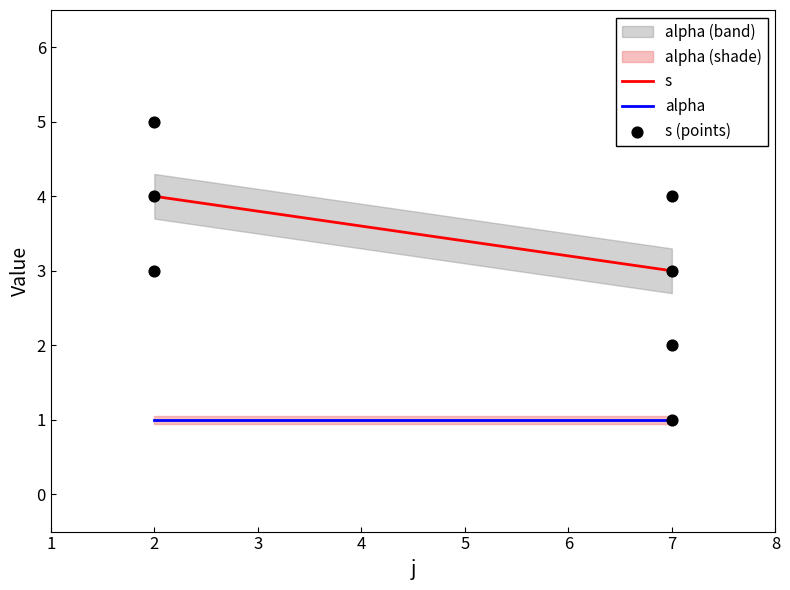

What is the ratio of the value at 2 to the value at 2?

1.3